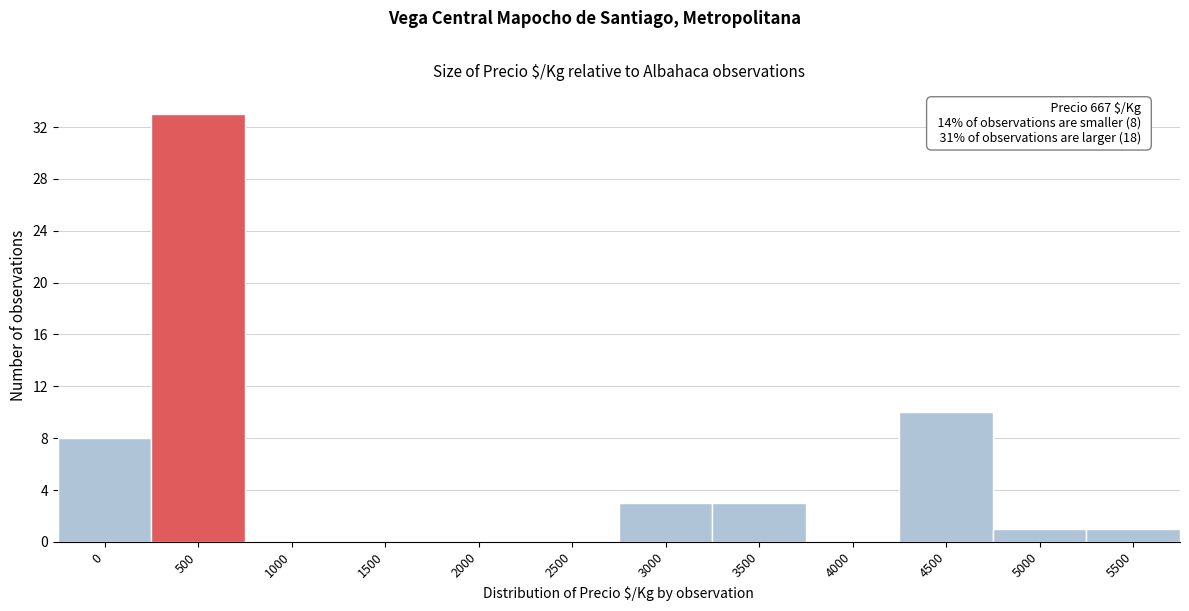

Reading right to left, list all the values displayed in this chart.

5500=1	5000=1	4500=10	4000=0	3500=3	3000=3	2500=0	2000=0	1500=0	1000=0	500=33	0=8